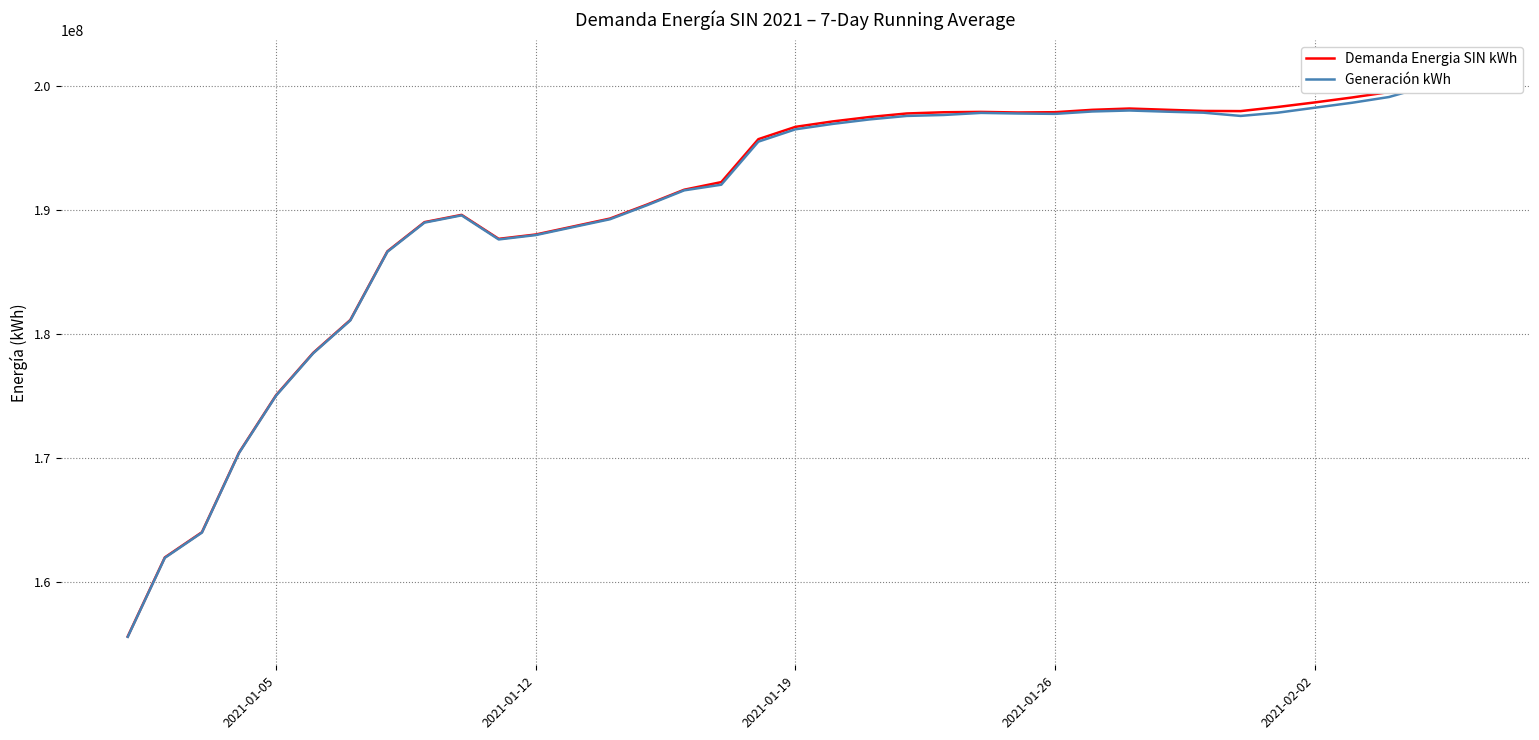

At 2021-01-19, list the series in order from smallest to largest.

Generación kWh, Demanda Energia SIN kWh